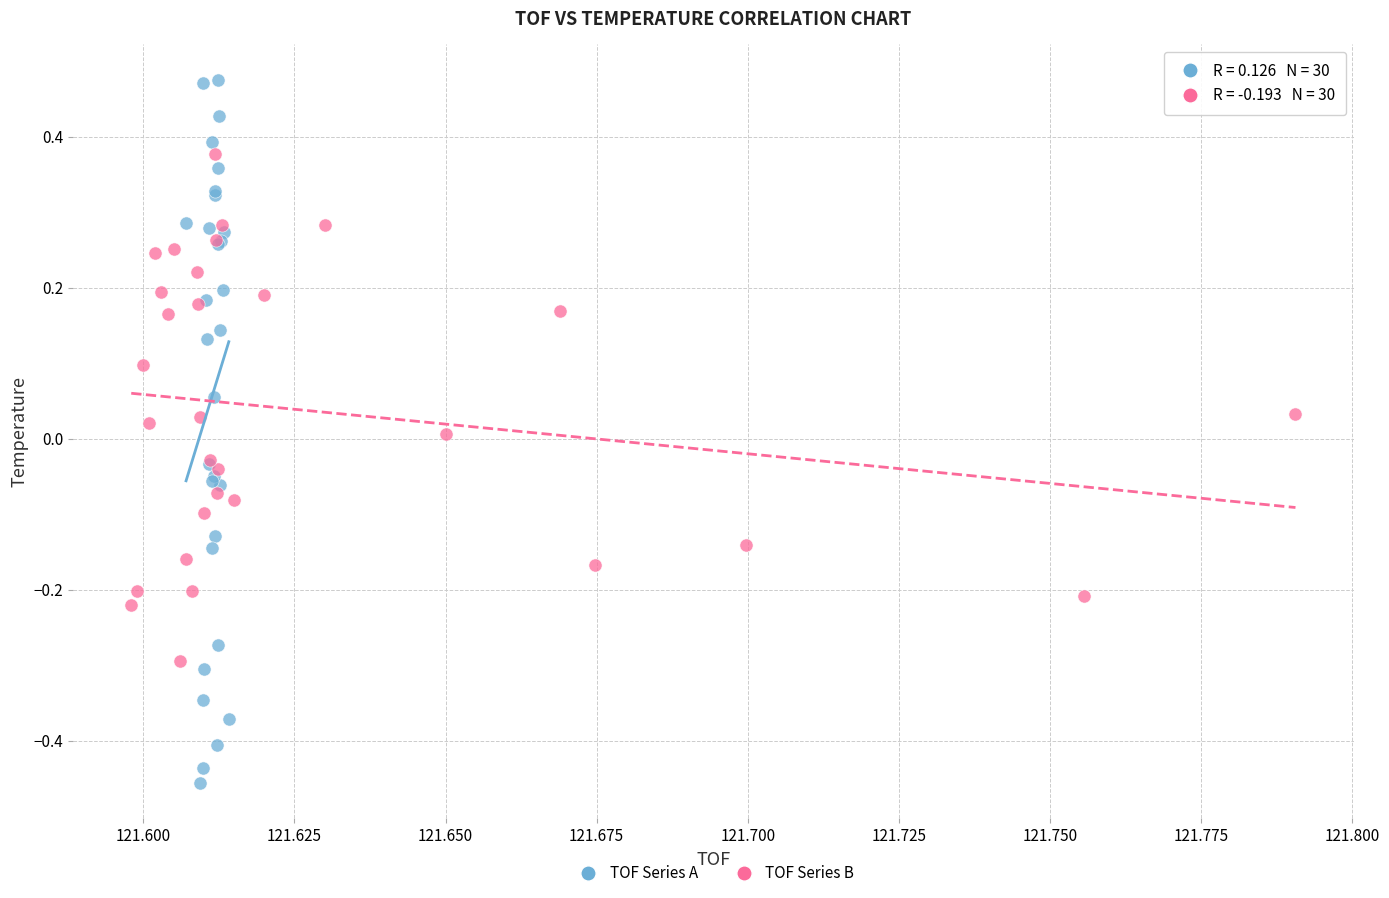

Which series reaches the maximum Y coordinate?

TOF Series A